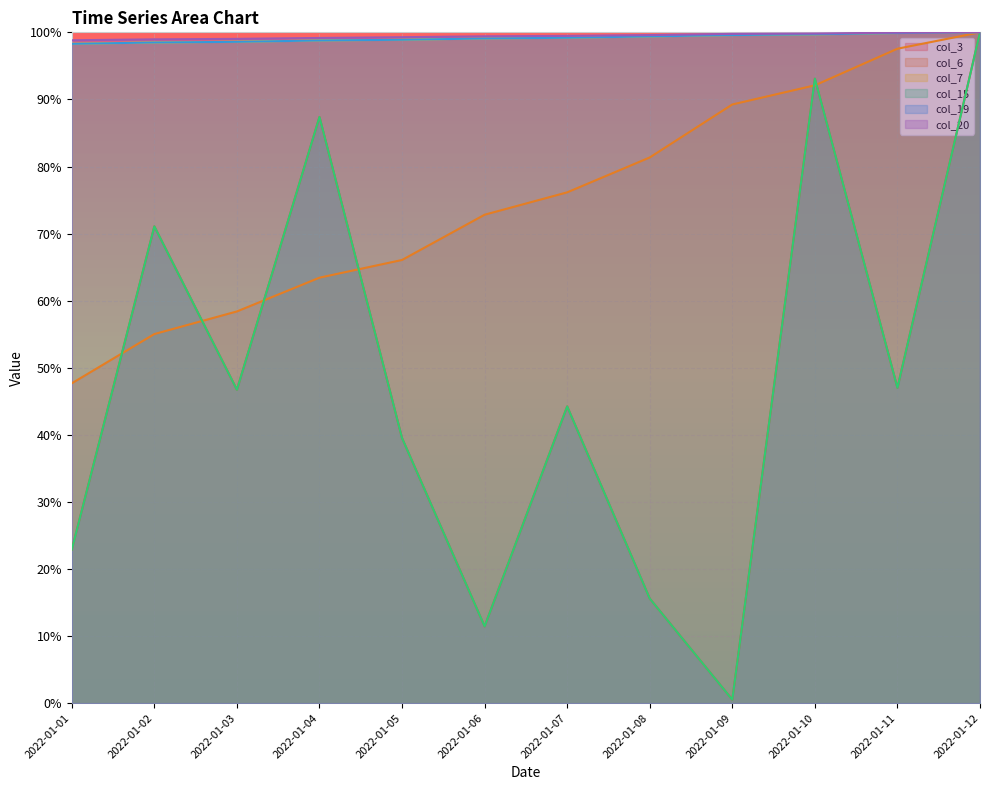

The value of col_19 at 2022-01-11 is 1.0. True or false?

True